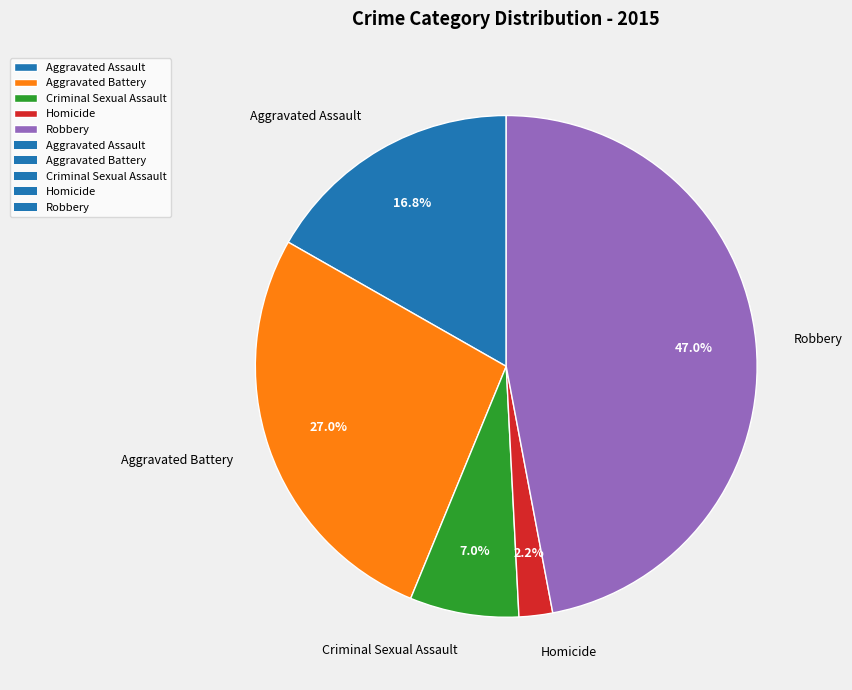

Is it true that Aggravated Battery is 27% of the pie?

True